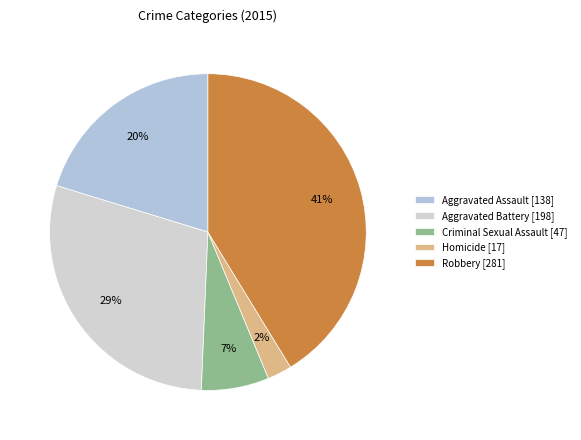

Is there a majority slice in this chart?

No